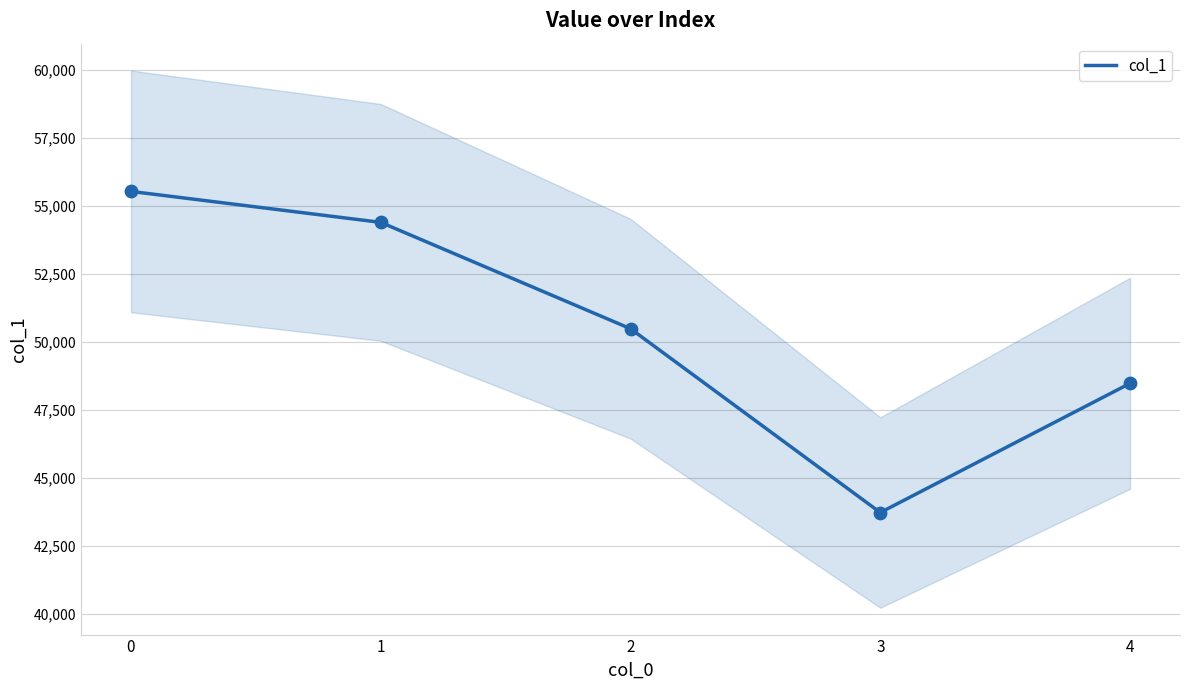

What is the change in value from 0 to 3?

-11804